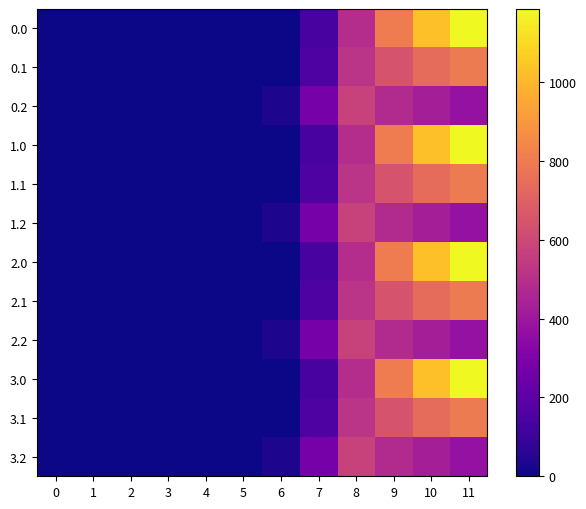

List the labels in order of row_6 value, largest first.

11, 10, 9, 8, 7, 0, 1, 2, 3, 4, 5, 6